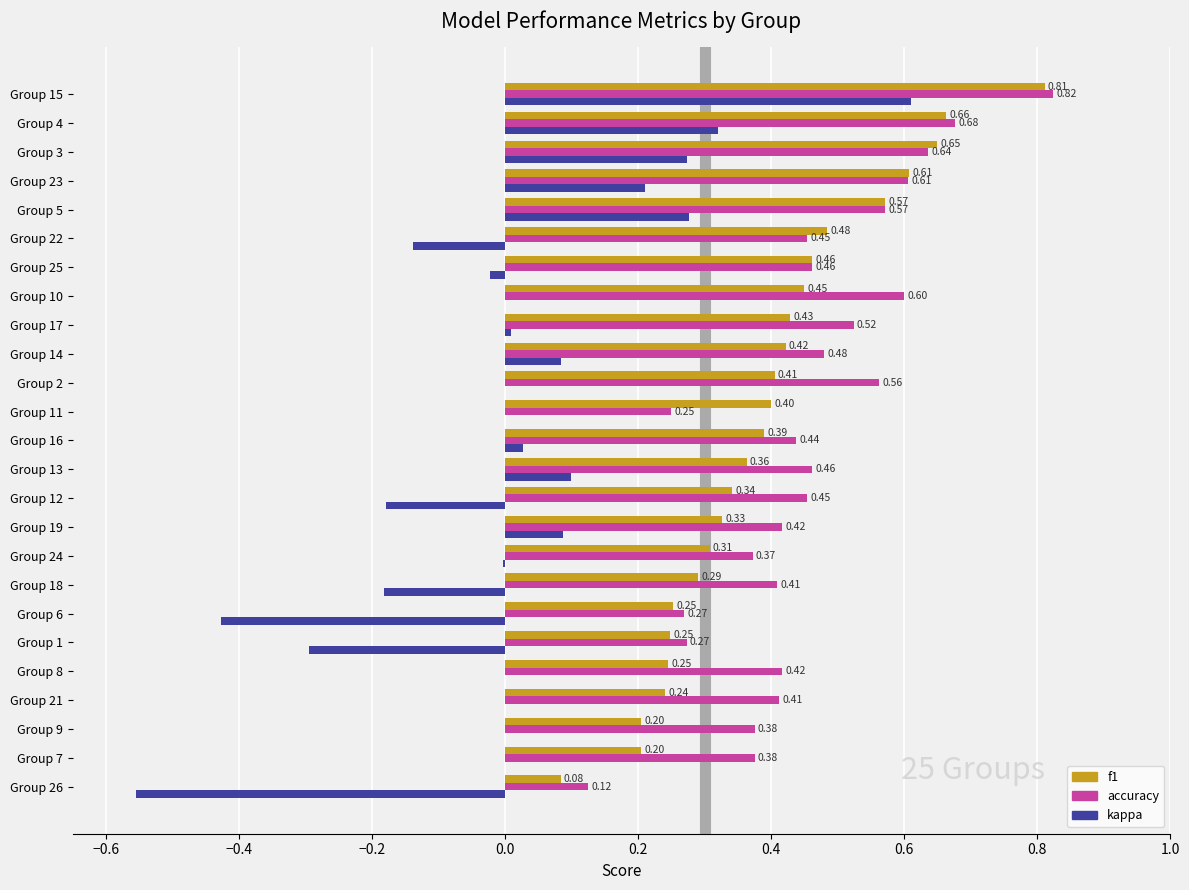

Which series changed the most between Group 18 and Group 22?

f1